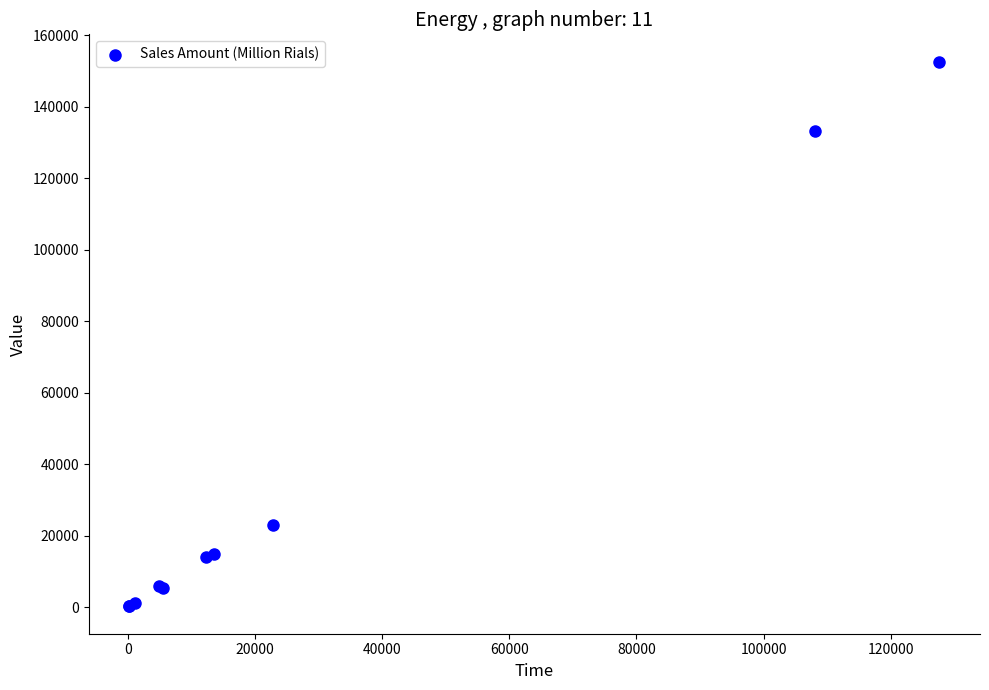

What Y value in the scatter plot is closest to 76460?

22918